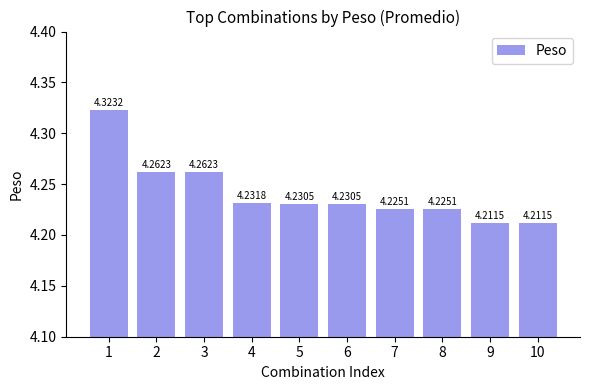

What is the sum of all values?

42.4